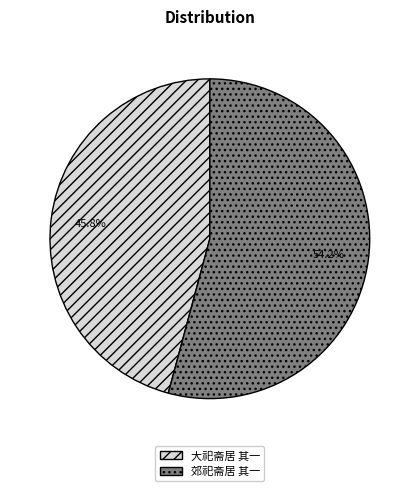

What is the largest slice in the pie chart?

郊祀斋居 其一